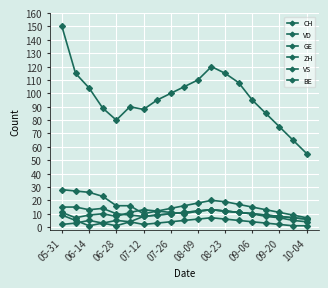

How many lines are shown in the chart?

6